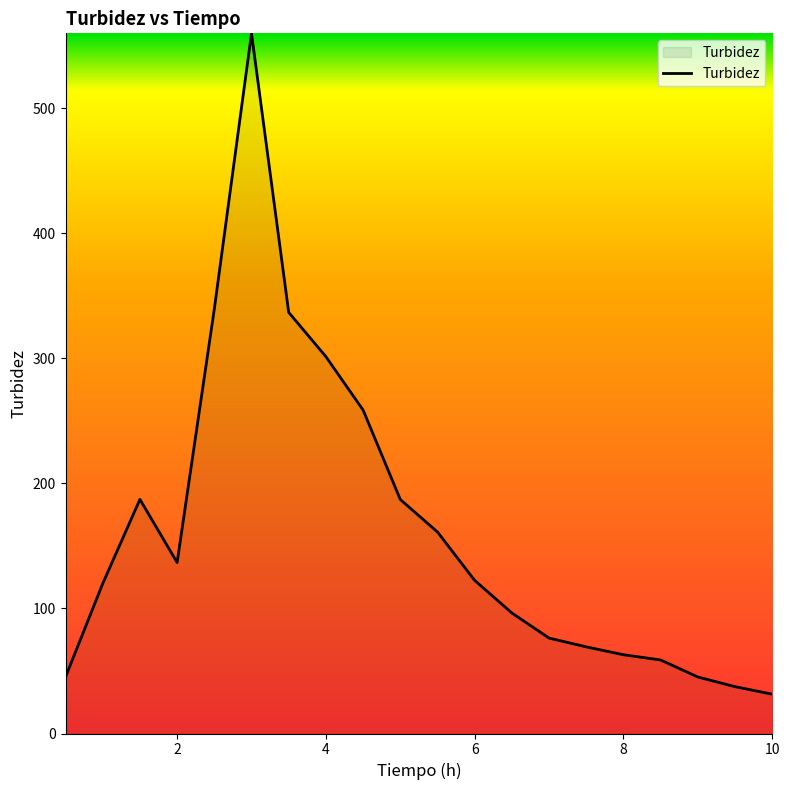

What is the smallest value displayed?

31.4